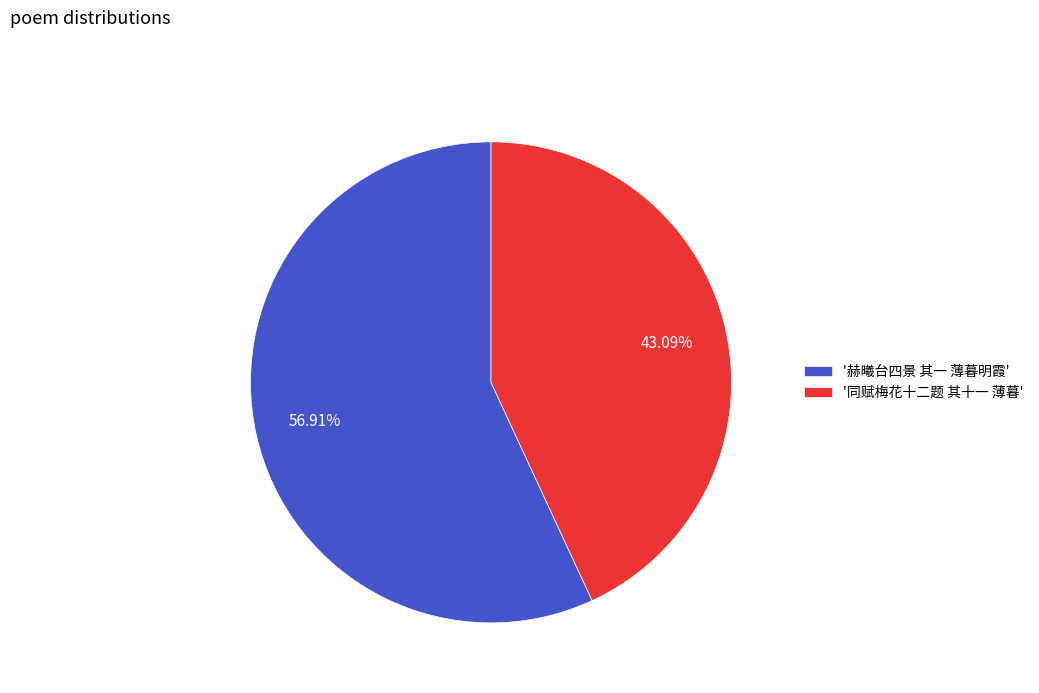

Do '赫曦台四景 其一 薄暮明霞' and '同赋梅花十二题 其十一 薄暮' together represent more than half of the pie?

Yes